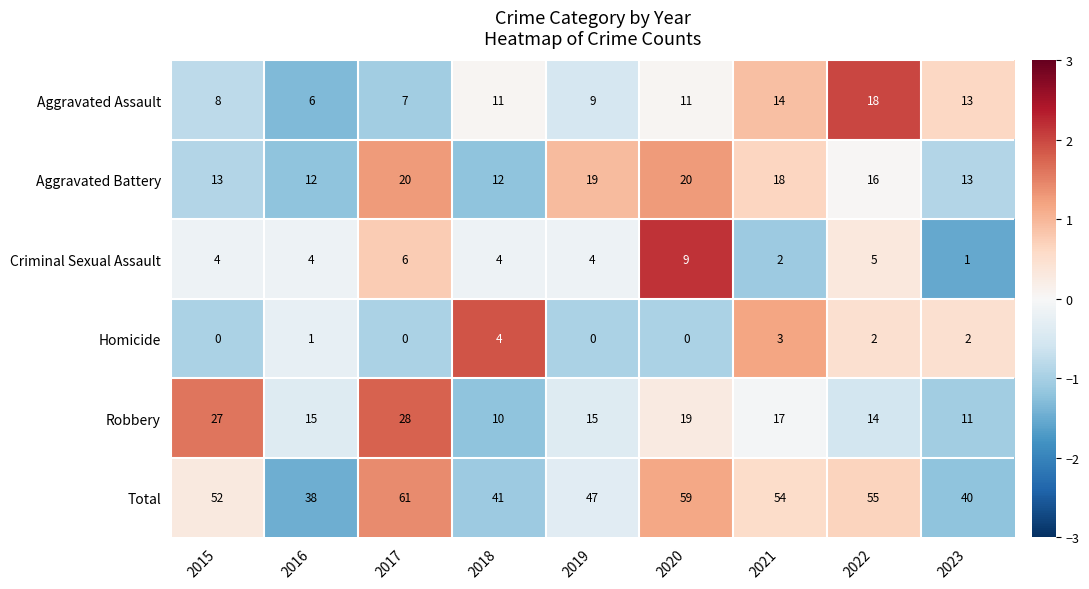

How many series are shown in this chart?

6